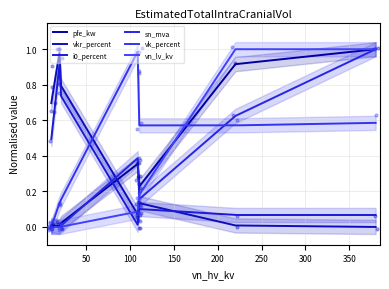

Which series has the largest total across all categories?

vkr_percent